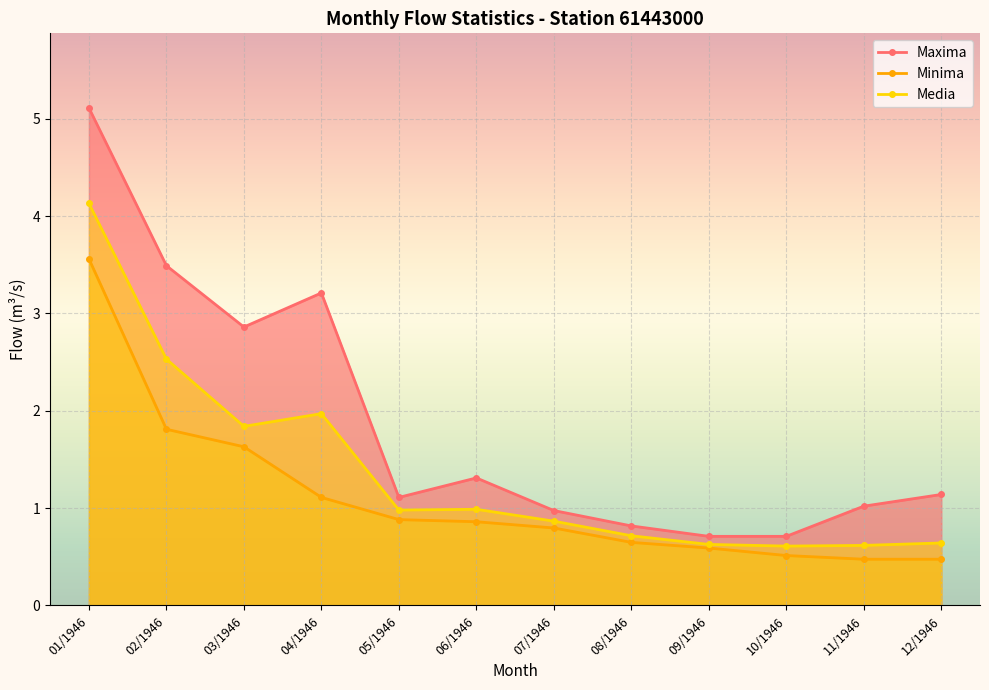

What is the value of the Maxima point at the 2nd from the left?

3.5